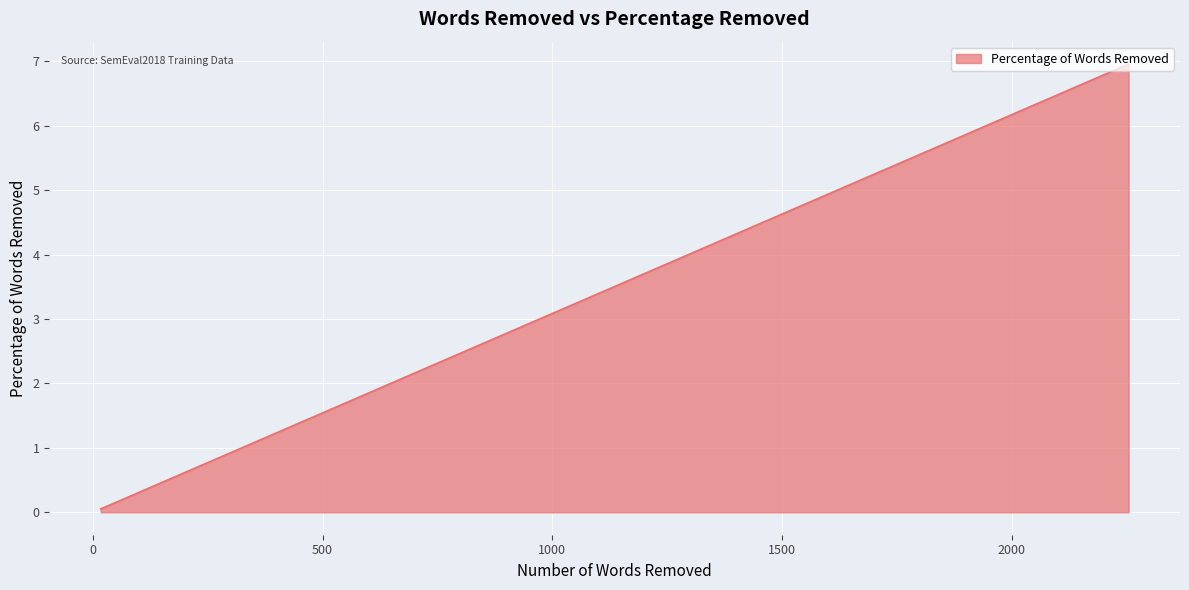

True or false: the data shows 0.3 at 3.

False